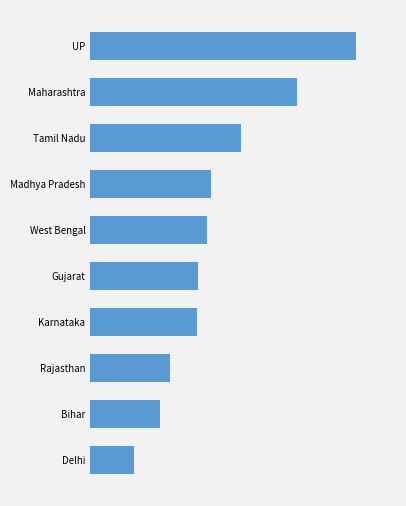

Are the bars horizontal?

Yes